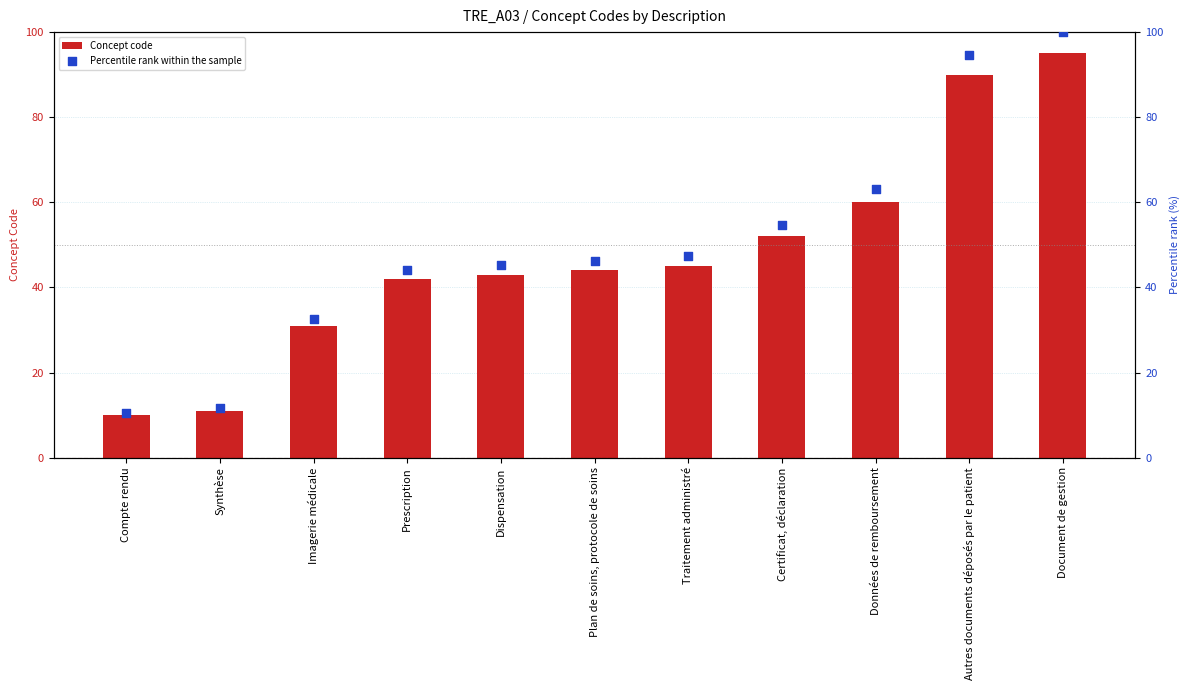

Which series contains the highest Y value?

Percentile rank within the sample